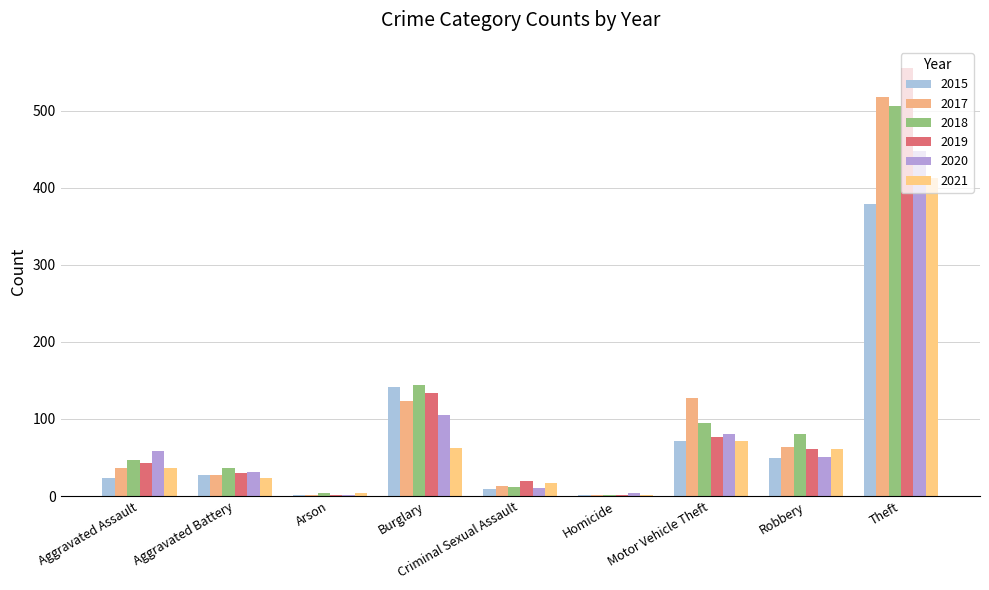

What is the approximate value of 2021 at Criminal Sexual Assault?

17